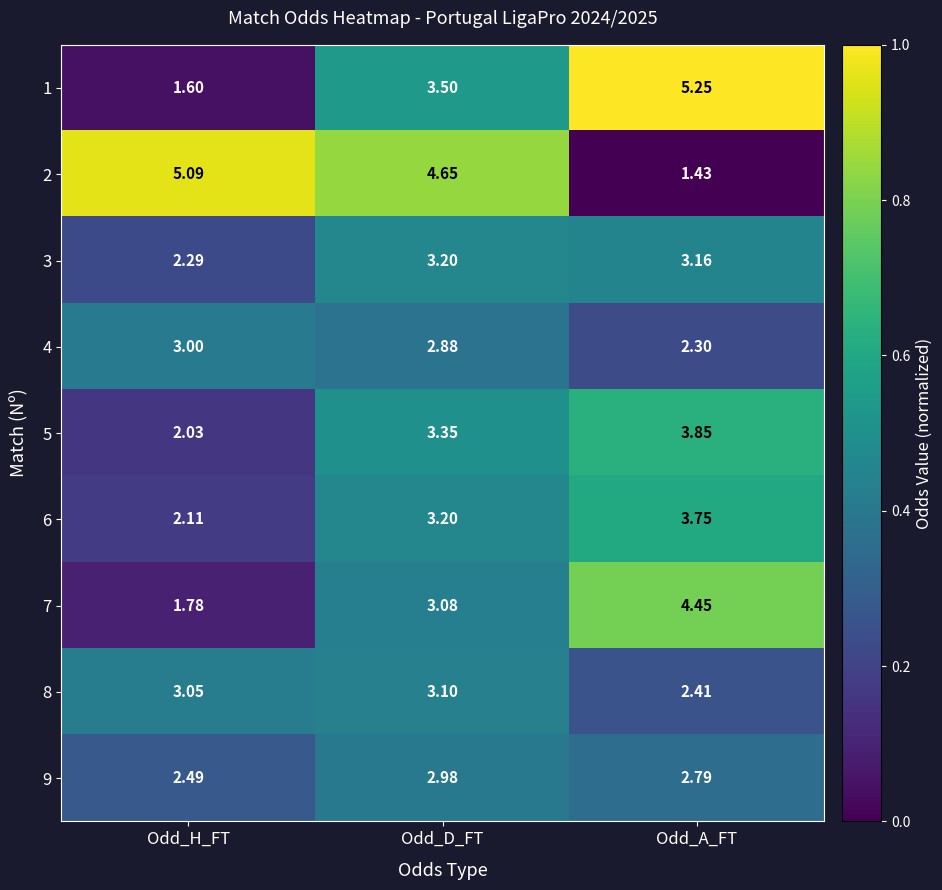

List the labels in order of 9 value, largest first.

Odd_D_FT, Odd_A_FT, Odd_H_FT